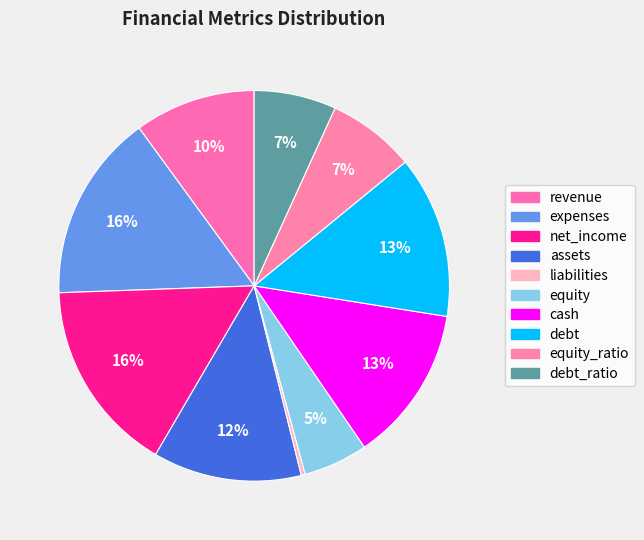

Count the number of slices in the pie.

10